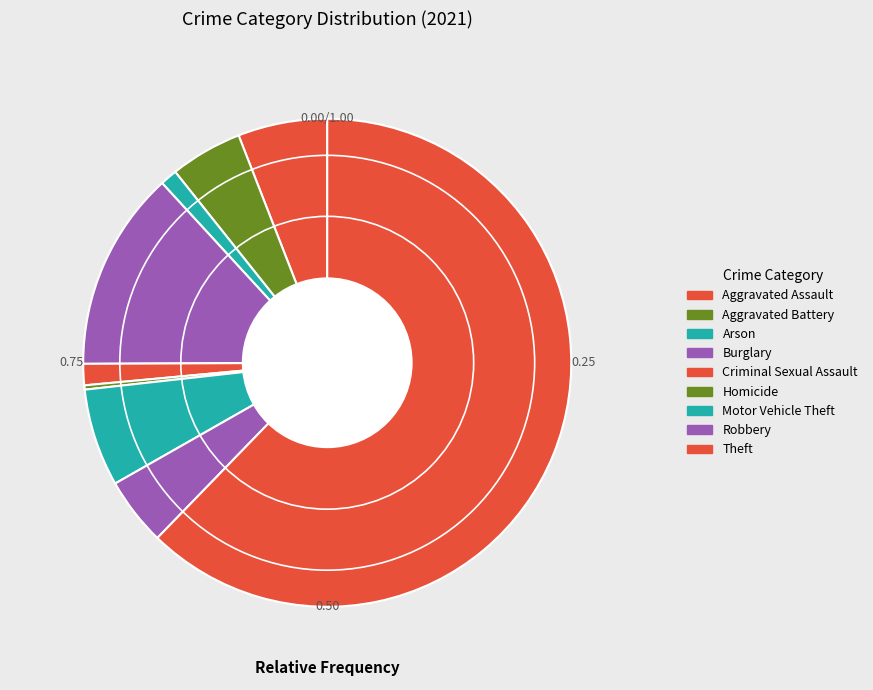

What is the ratio of the value at Aggravated Battery to the value at Burglary?

0.4